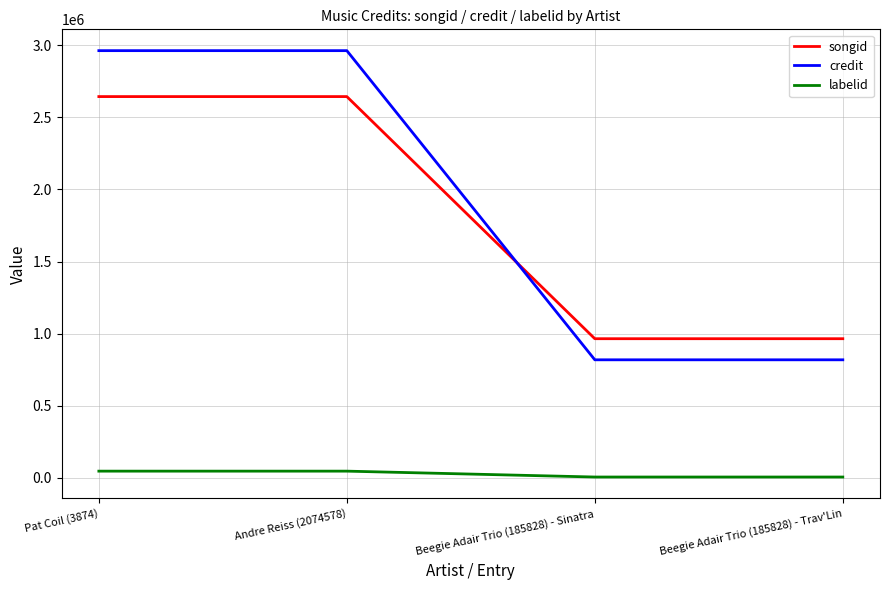

Does the chart have visible grid lines?

Yes